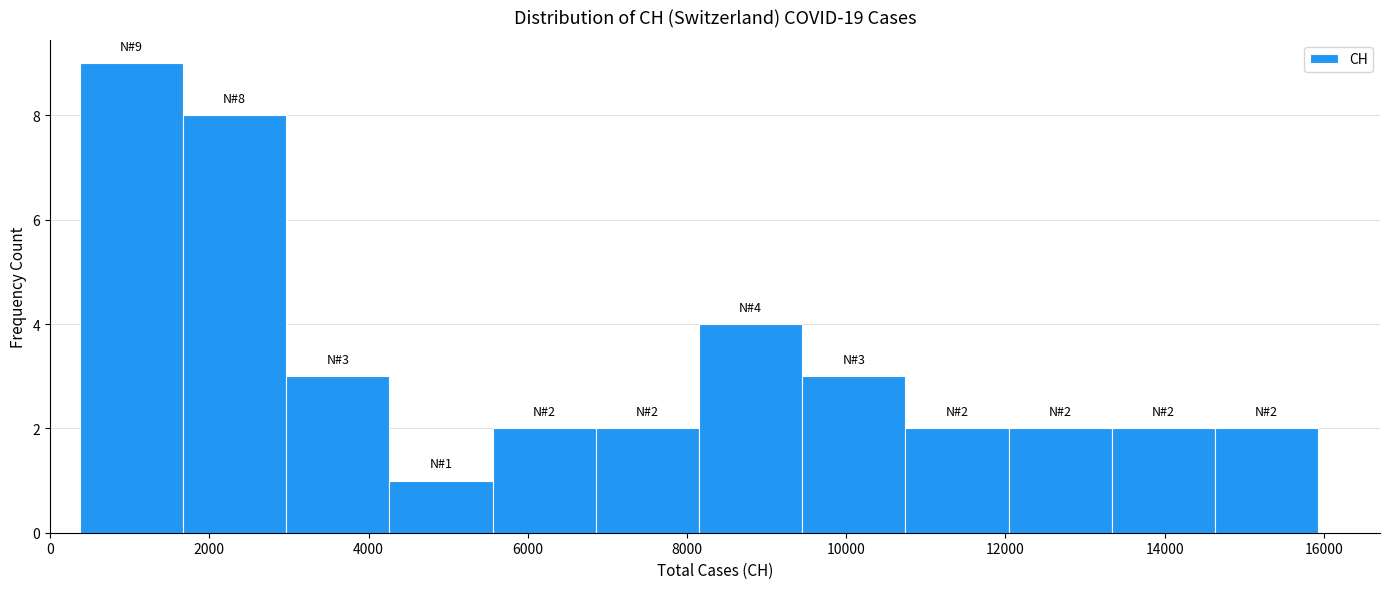

Over which range of the x-axis is the bar tallest?

400 to 1600